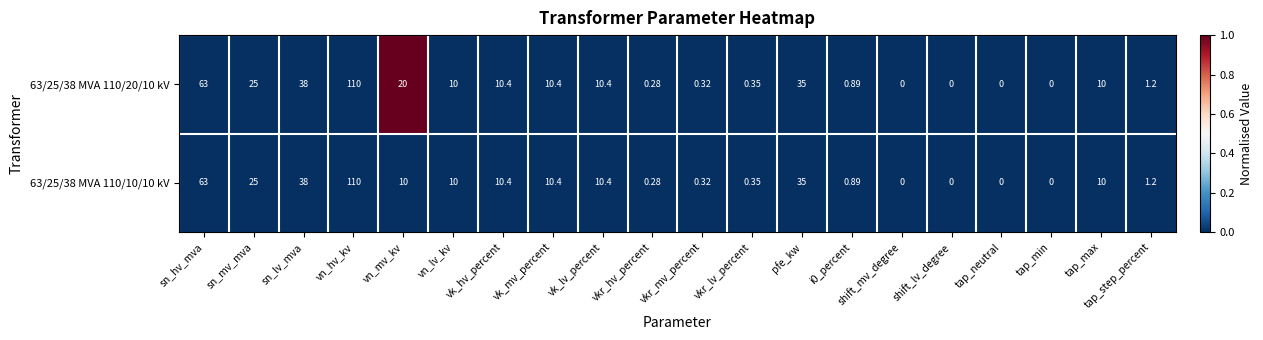

Which series has the largest total across all categories?

63/25/38 MVA 110/20/10 kV